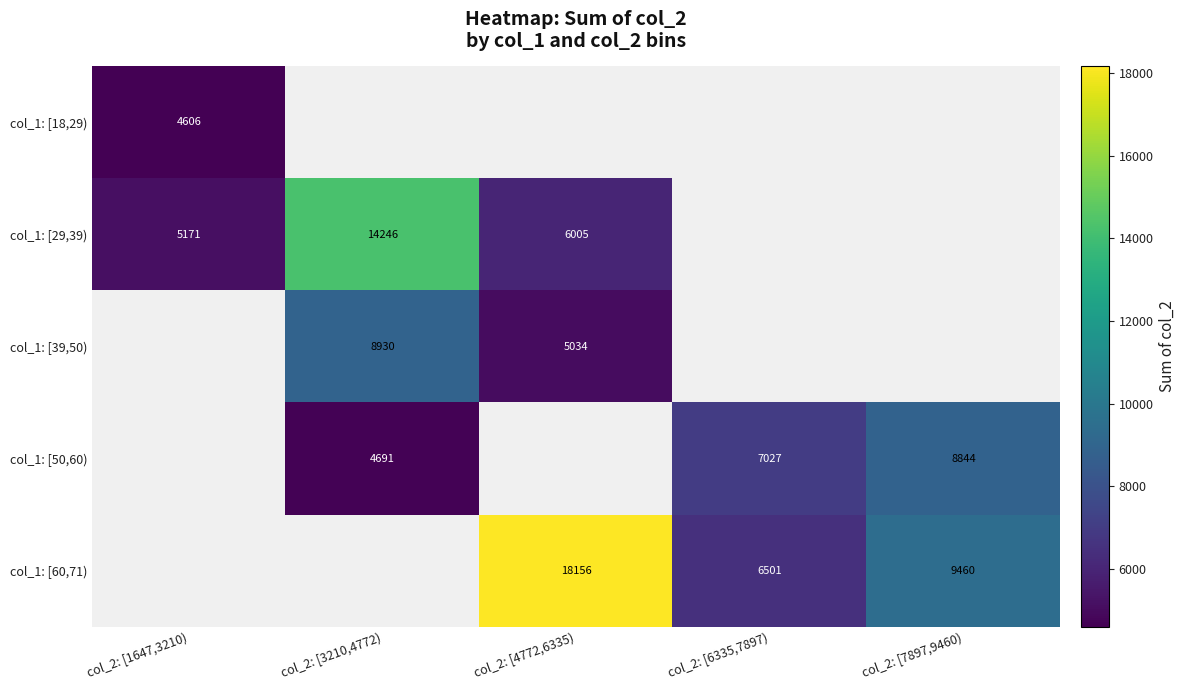

The value of col_1: [29,39) at col_2: [3210,4772) is 14246. True or false?

True